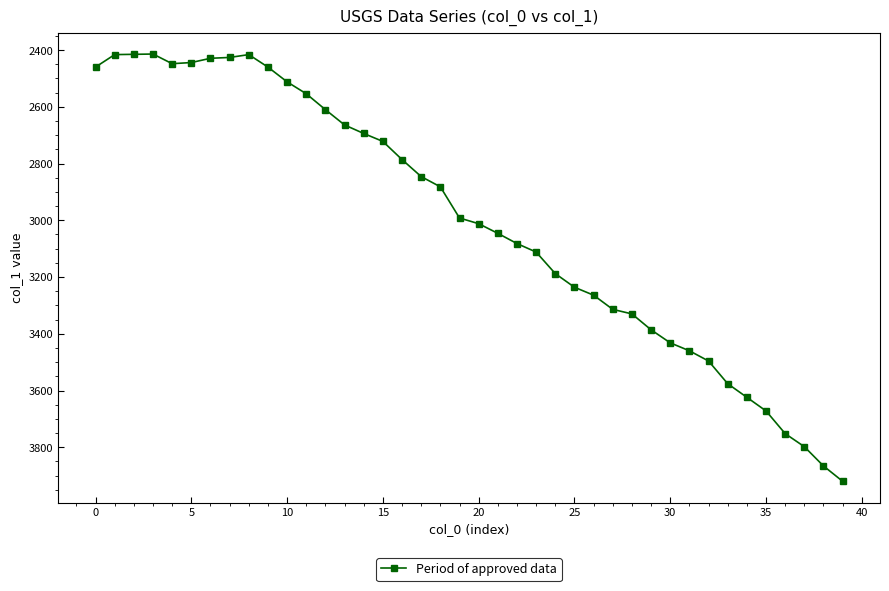

What is the average value?

3004